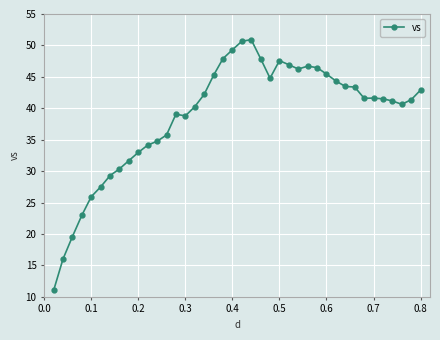

What is the maximum value shown in the chart?

50.9